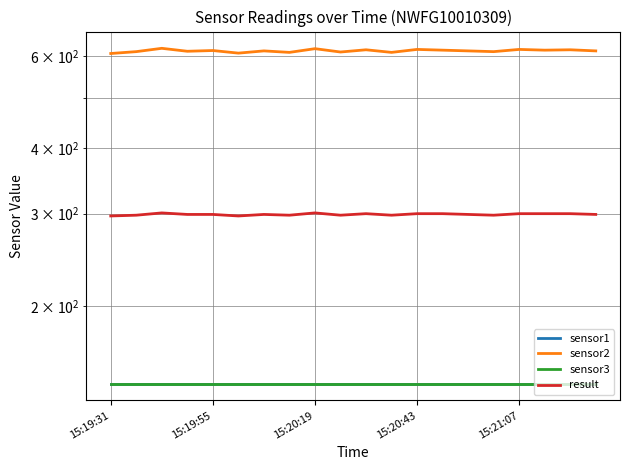

How many result values are between 298 and 300?

16